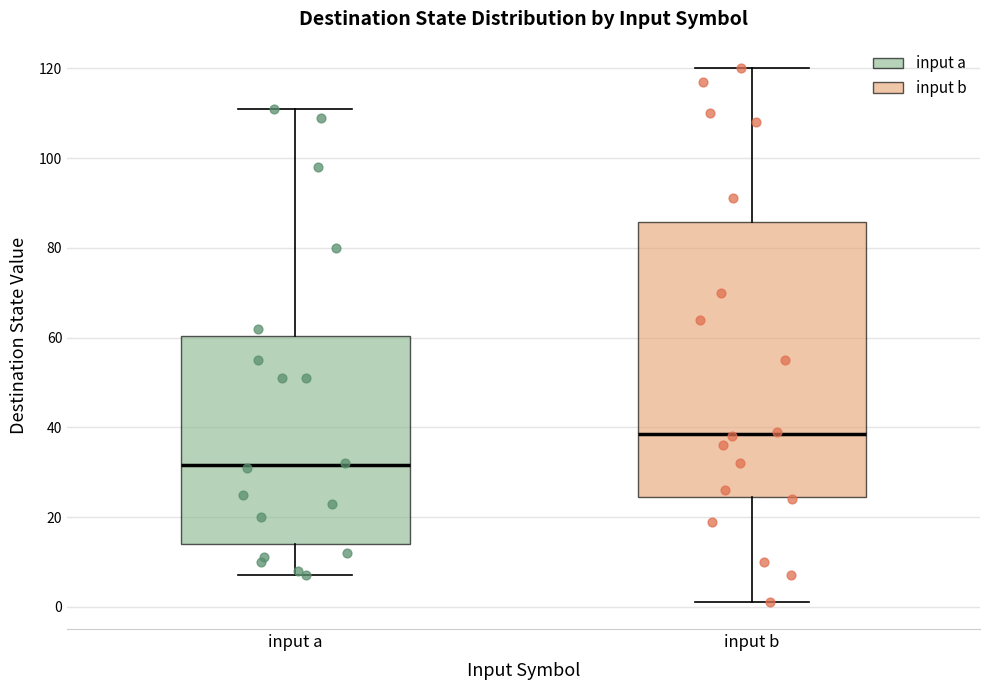

Which box has the lowest median line?

input a